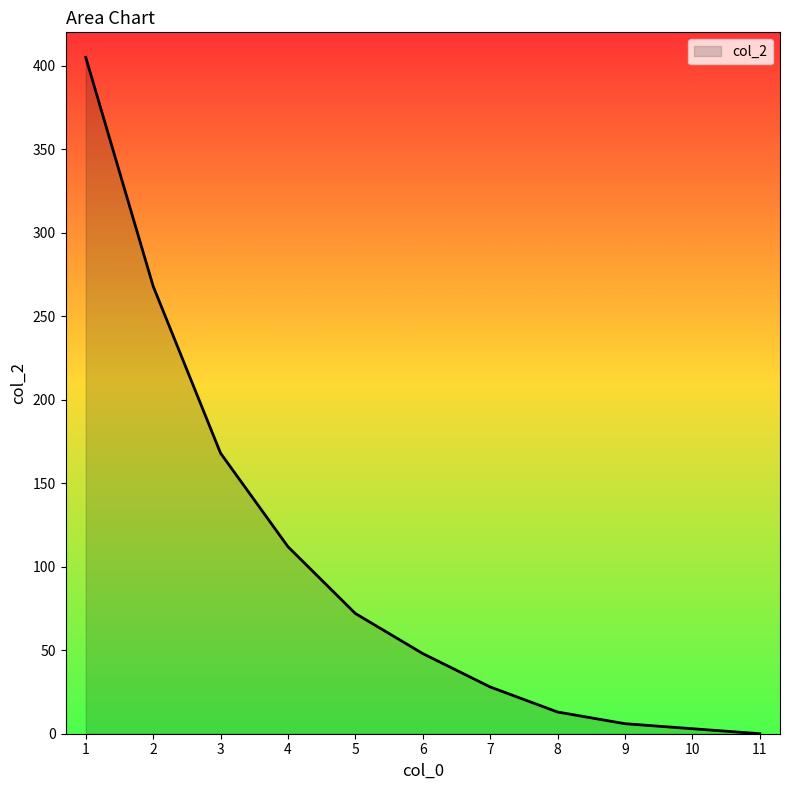

Where does the data first go above 48?

1